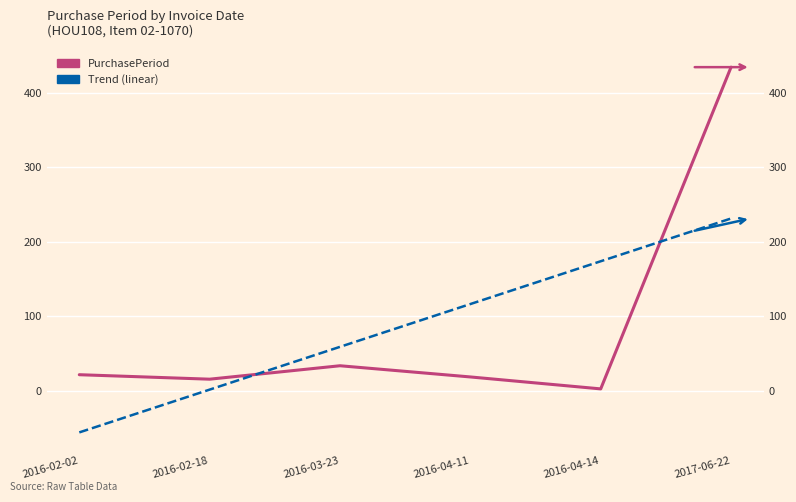

Reading left to right, list all the values displayed in this chart.

22	16	34	19	3	434